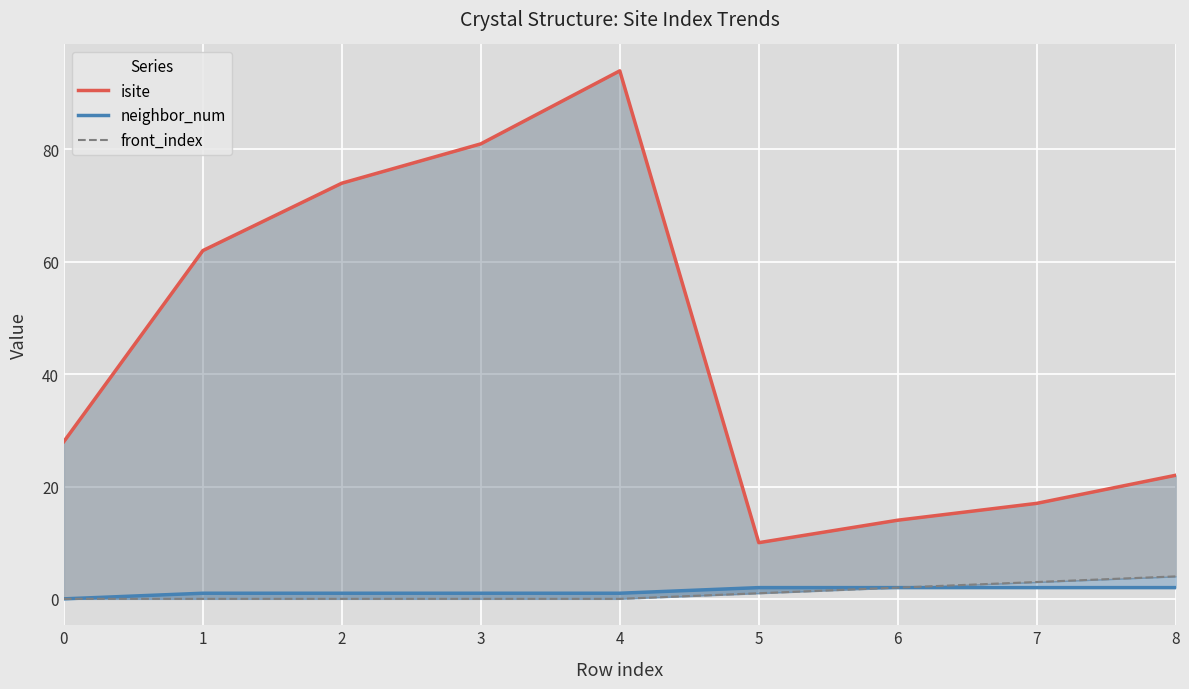

What is the average value of the neighbor_num series?

1